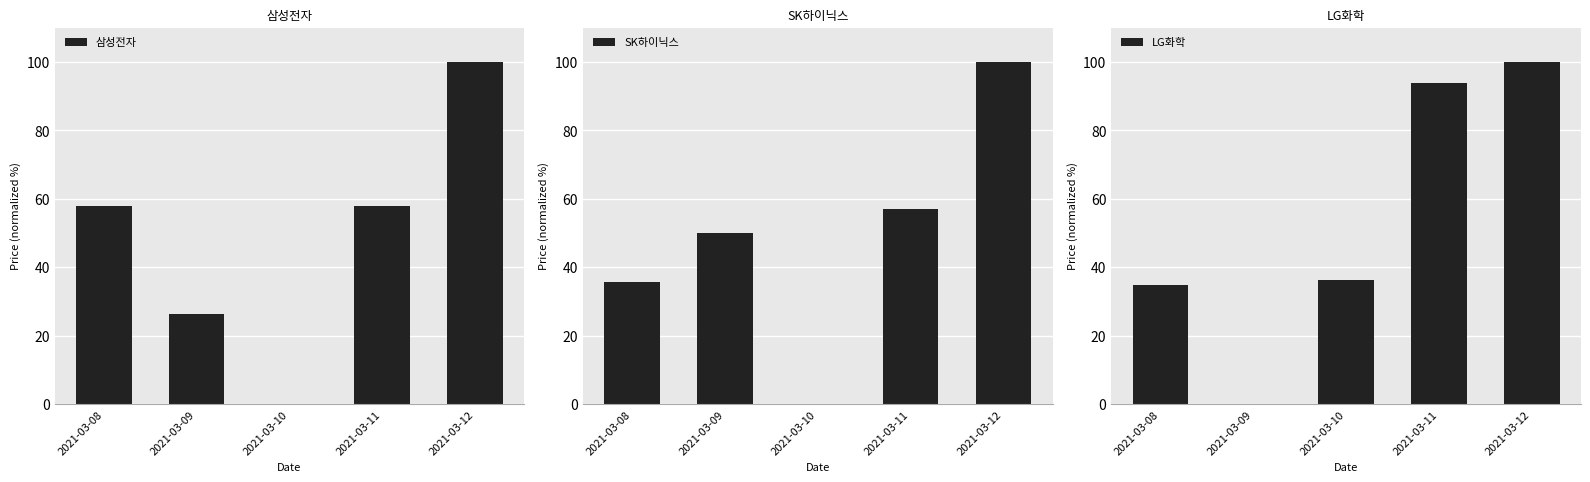

Which category has the lowest value in the SK하이닉스 series?

2021-03-10